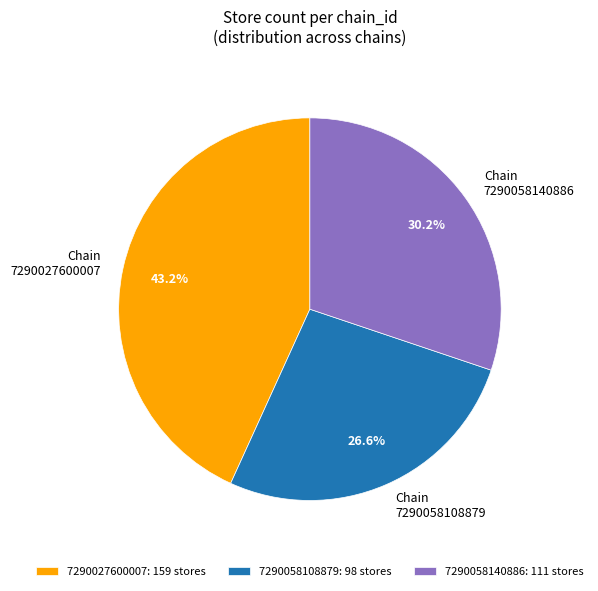

Between 7290058140886 and 7290058108879, which is larger?

7290058140886